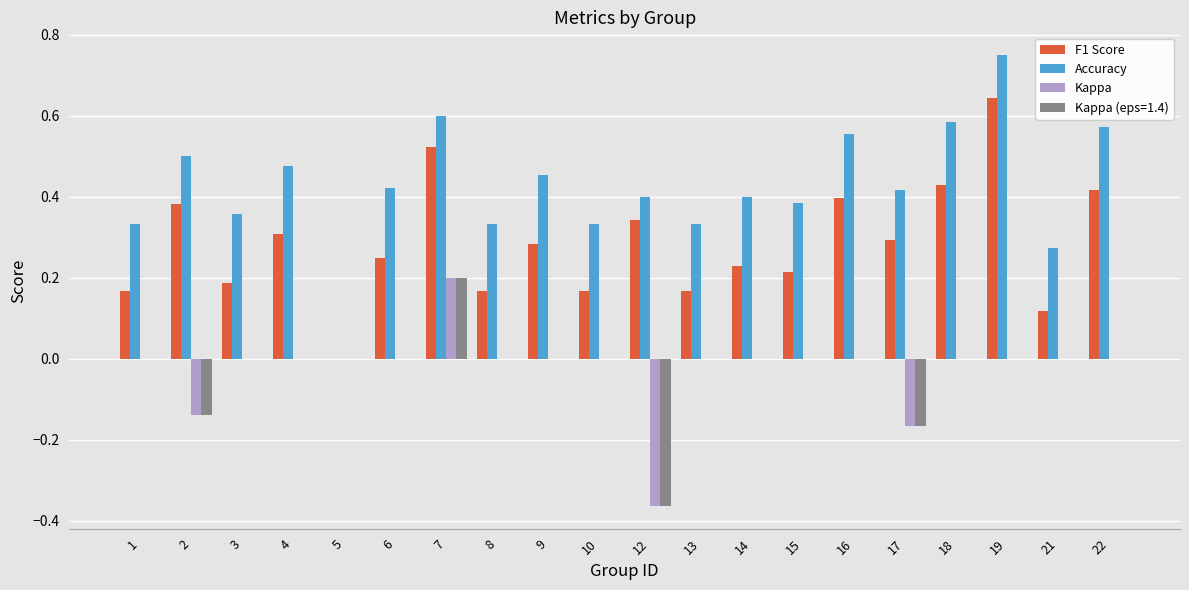

The value of Accuracy at 22 is 0.6. True or false?

True